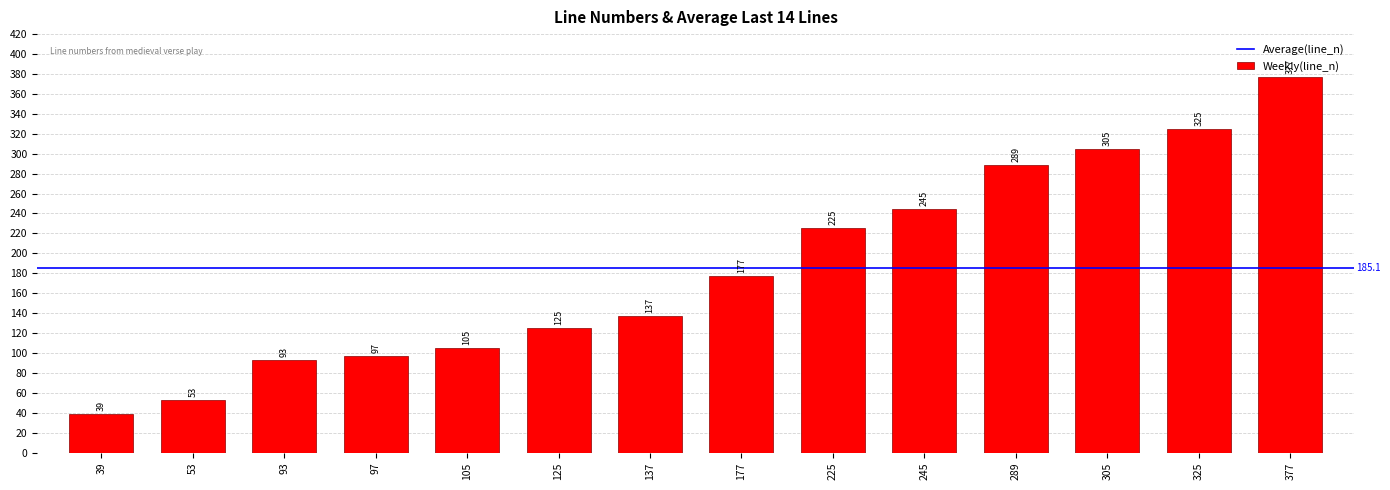

How many data points are less than 177?

7